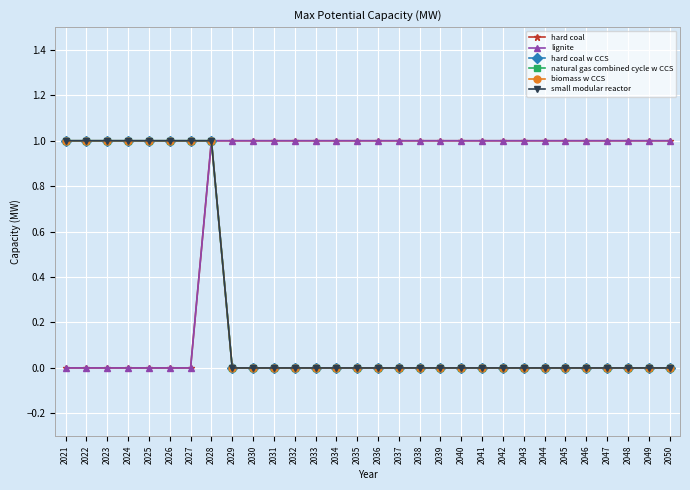

Does the chart have visible grid lines?

Yes